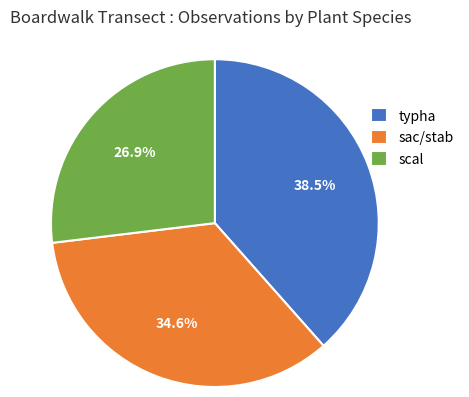

Does any single category account for the majority?

No